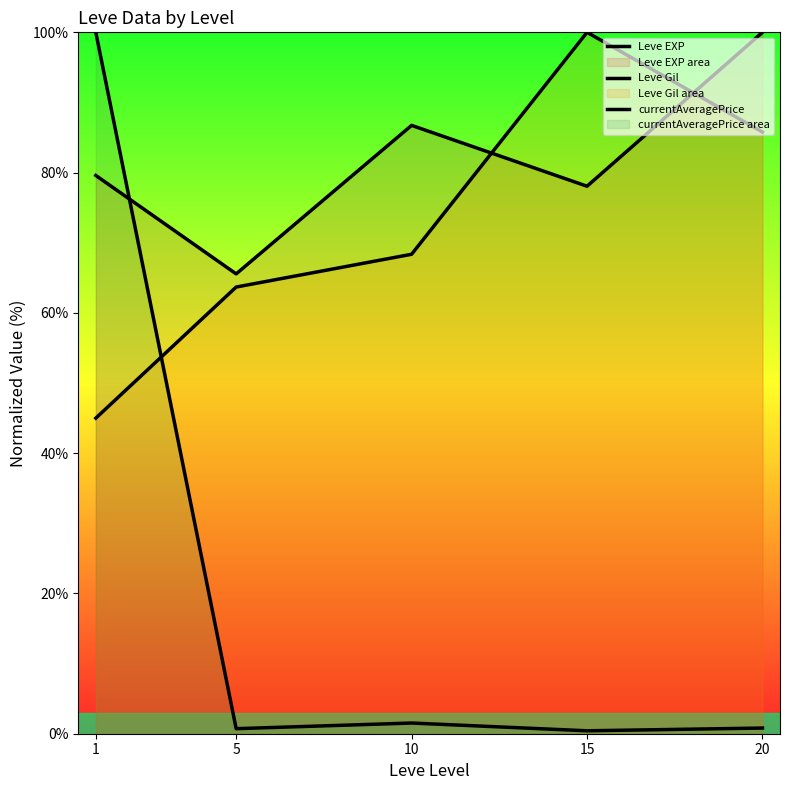

Which has a higher value, 5 or 20?

20